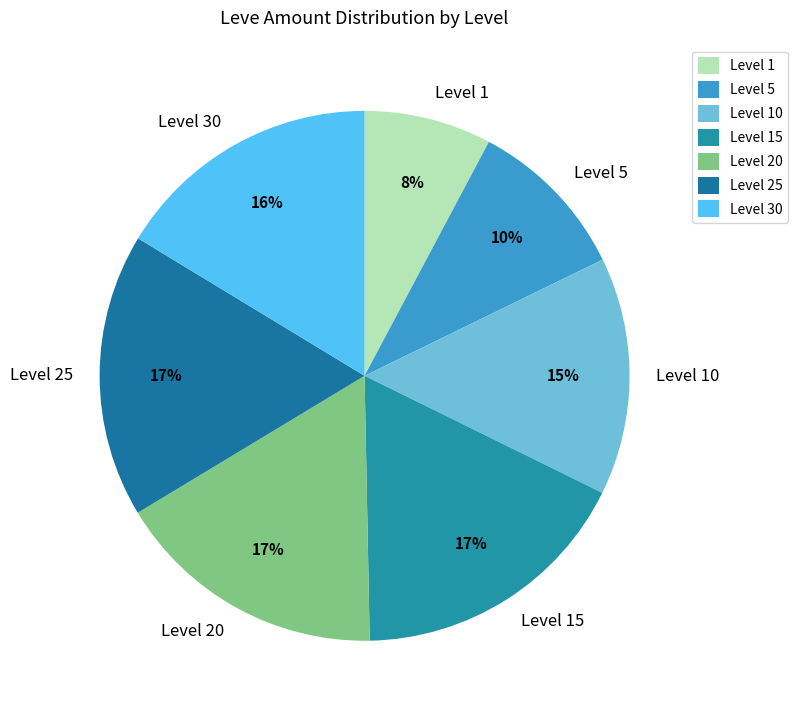

Which category has the smallest portion of the pie?

Level 1